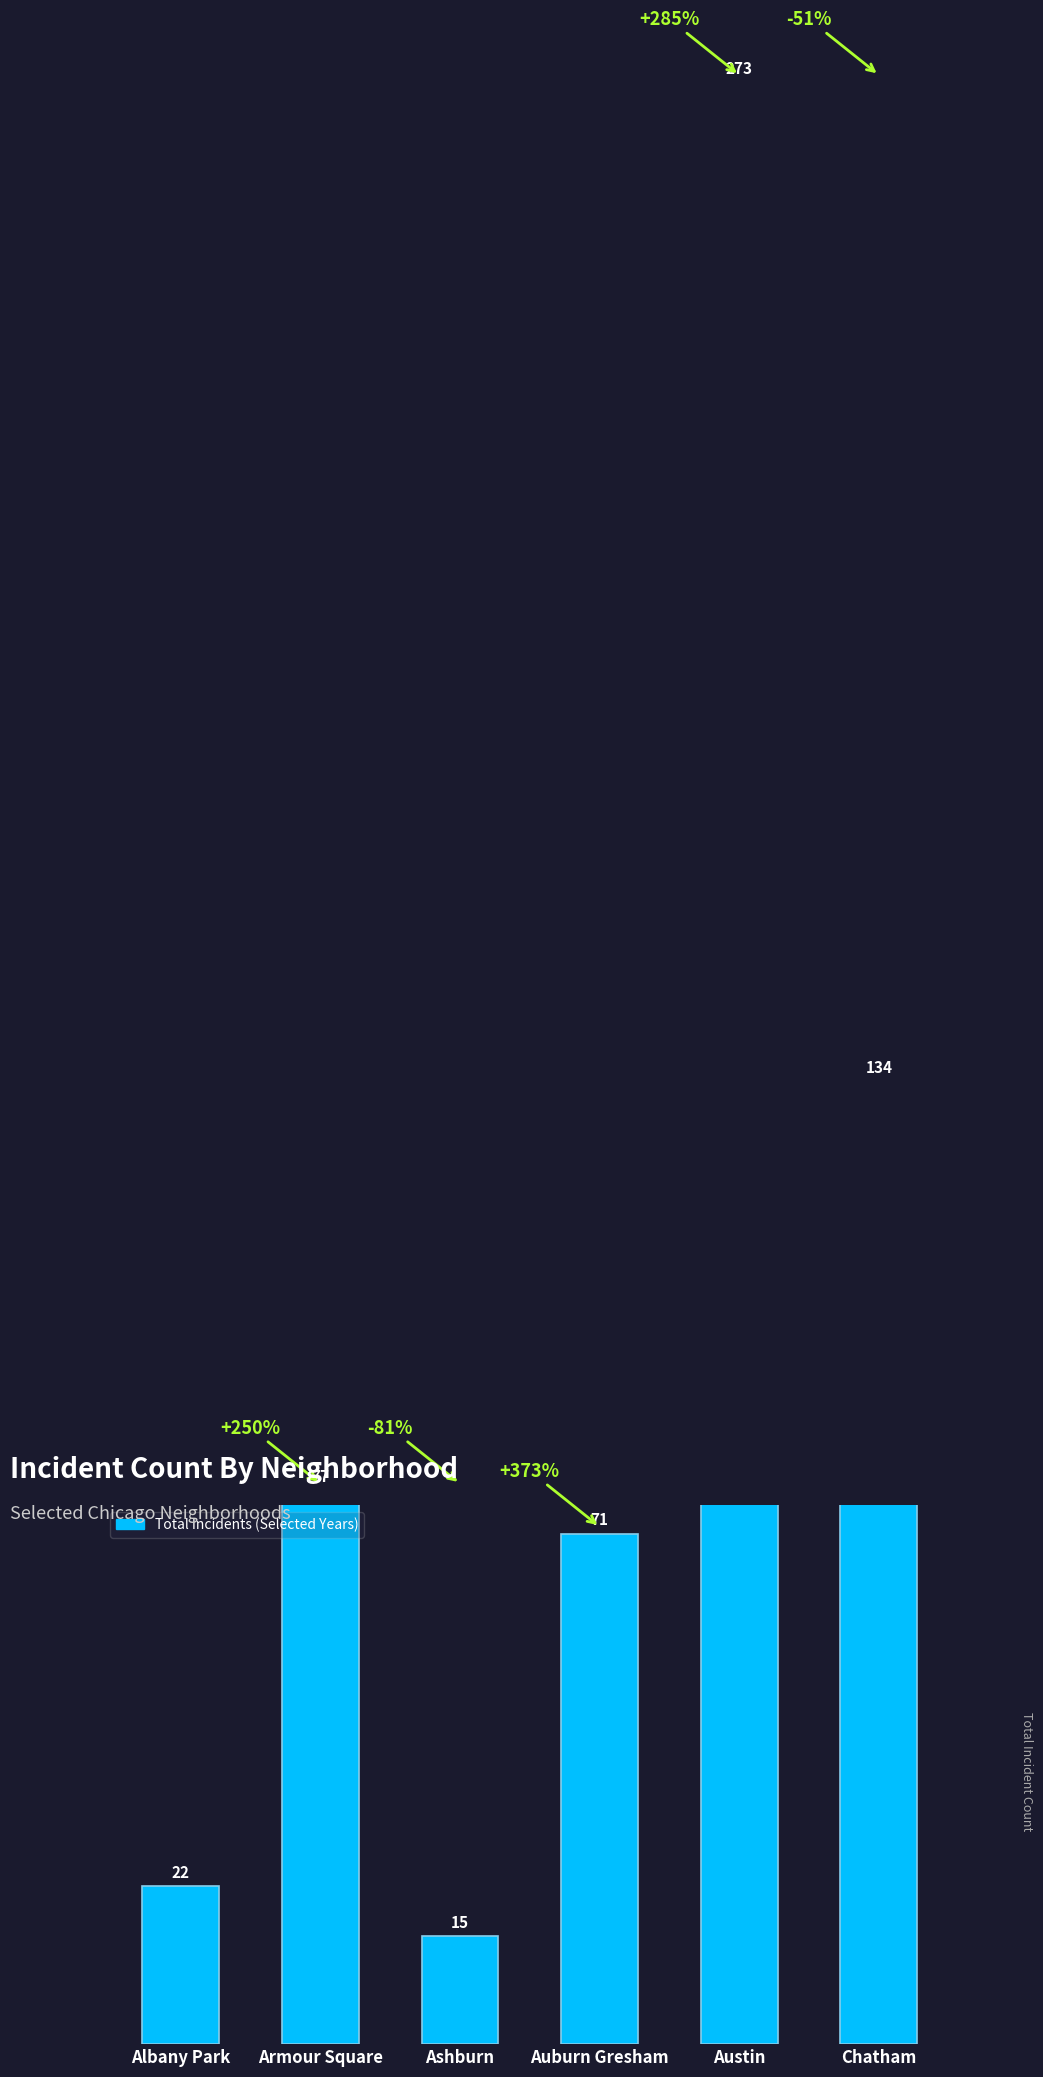

Which label corresponds to the smallest value in the chart?

Ashburn